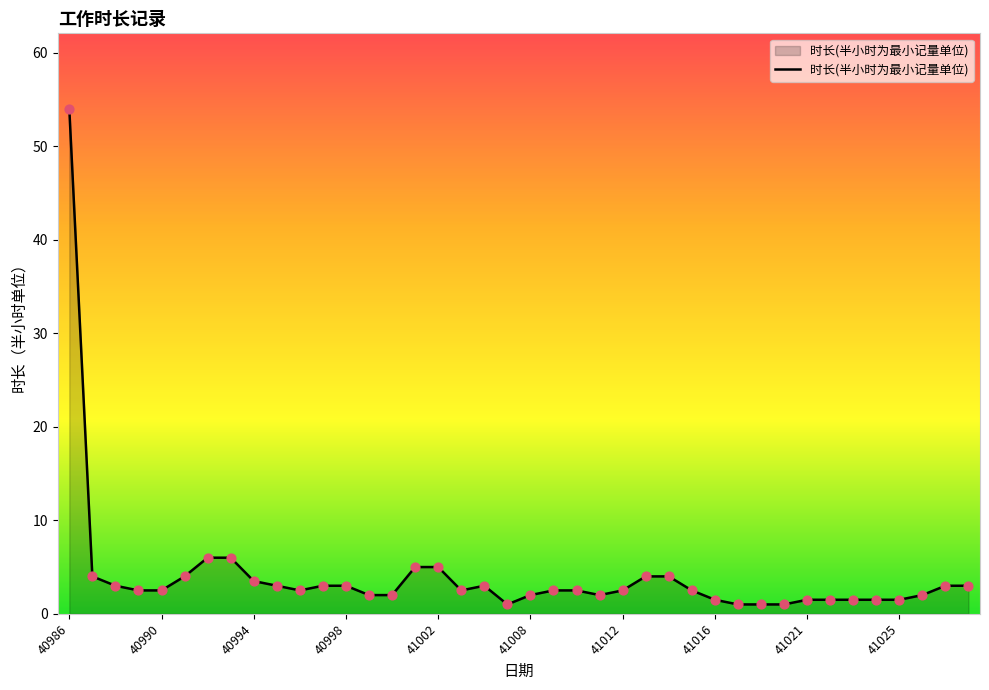

What is the difference between the maximum and minimum values?

53.0